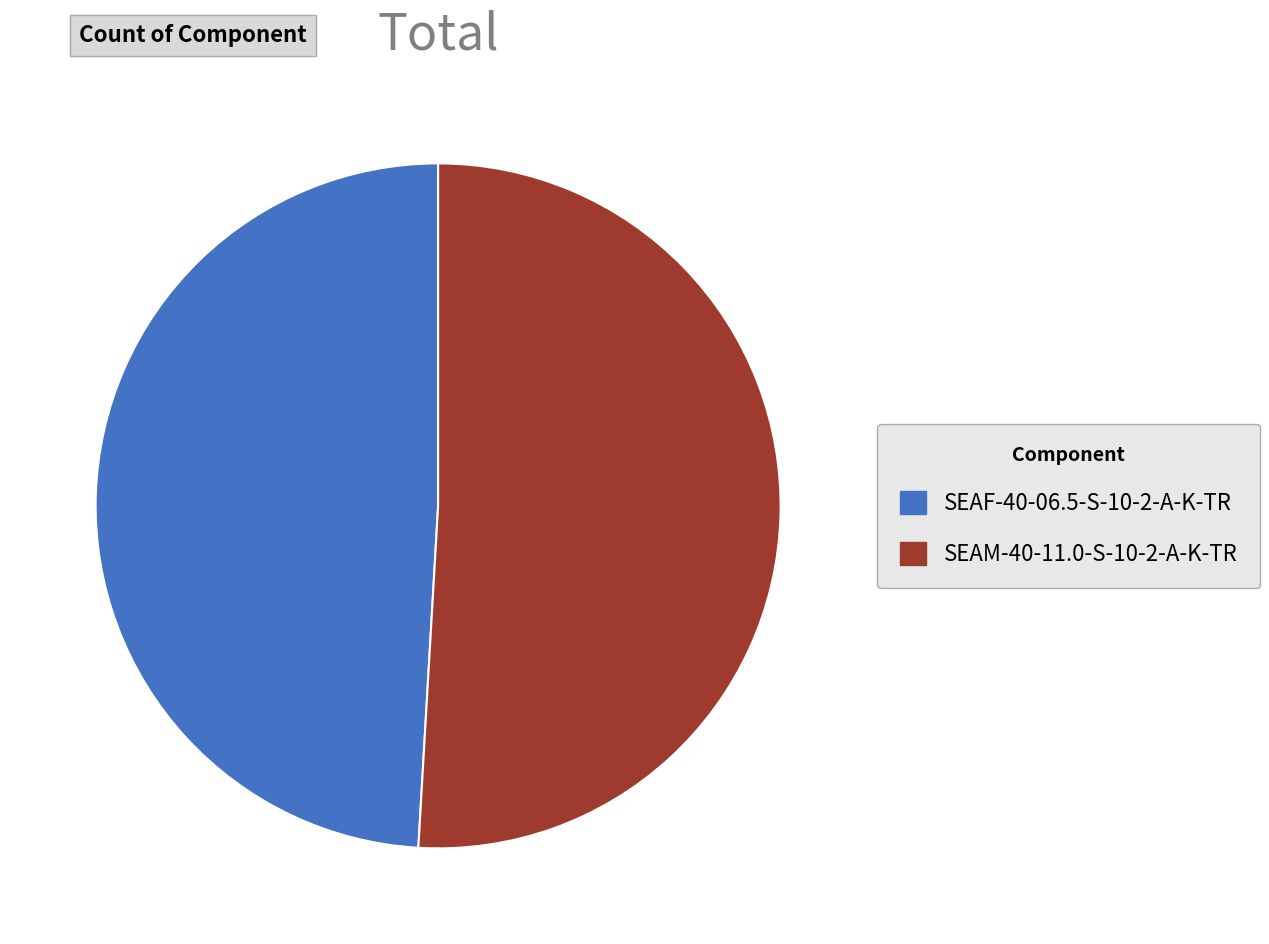

Rank the categories by value from lowest to highest.

SEAF-40-06.5-S-10-2-A-K-TR, SEAM-40-11.0-S-10-2-A-K-TR